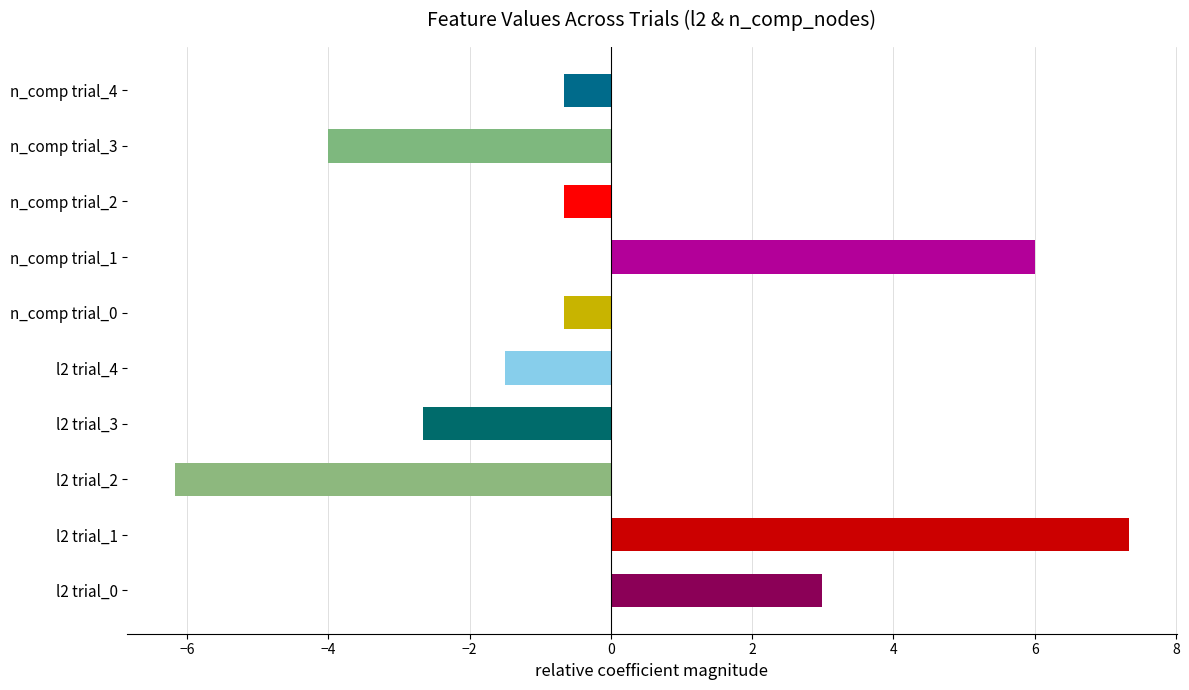

Reading top to bottom, transcribe all the data shown in this chart.

-0.7	-4.0	-0.7	6.0	-0.7	-1.5	-2.7	-6.2	7.3	3.0